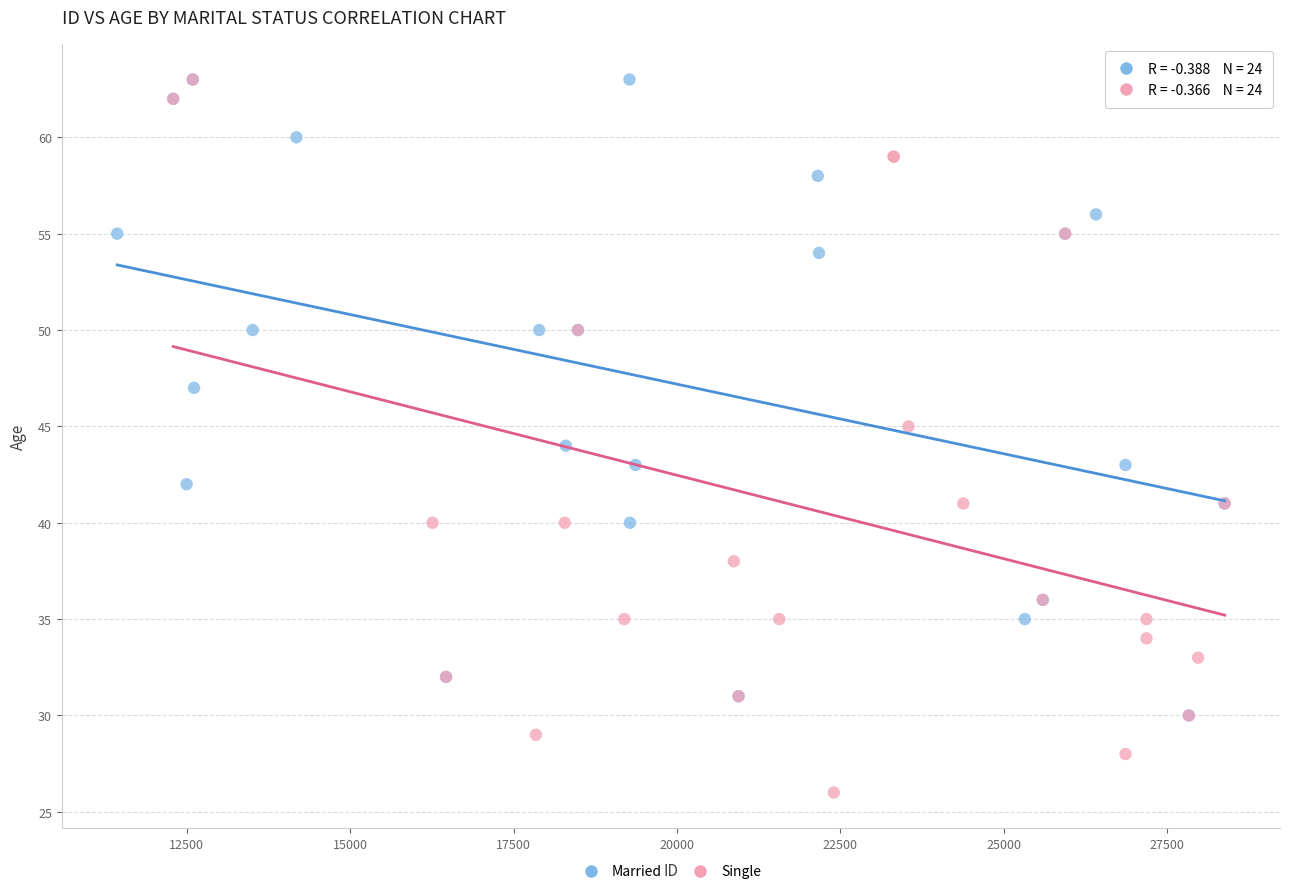

What are all the series names shown in the legend?

Married, Single